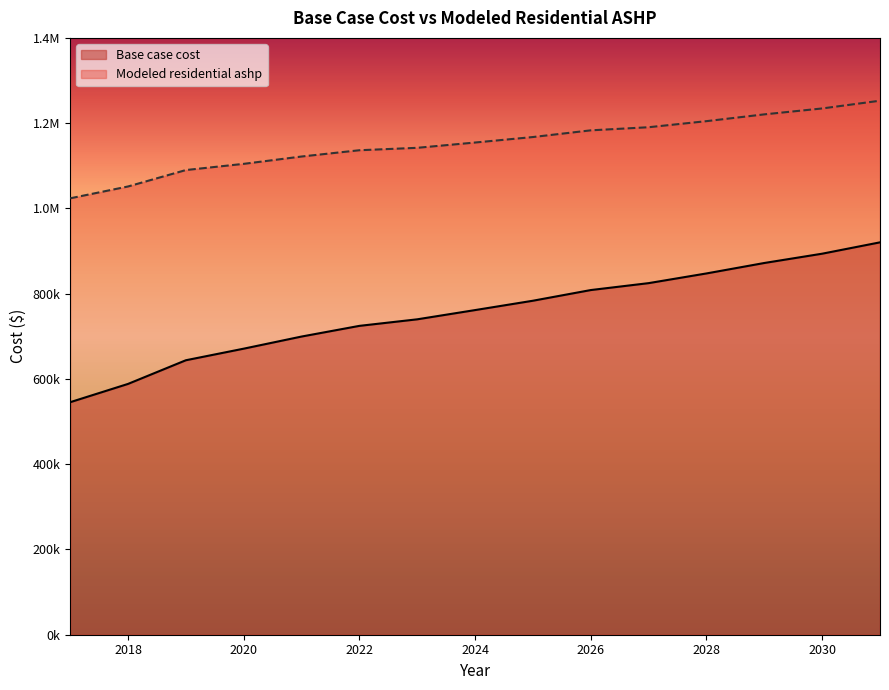

What is the value of the Modeled residential ashp point at the 4th from the left?

1104541.1